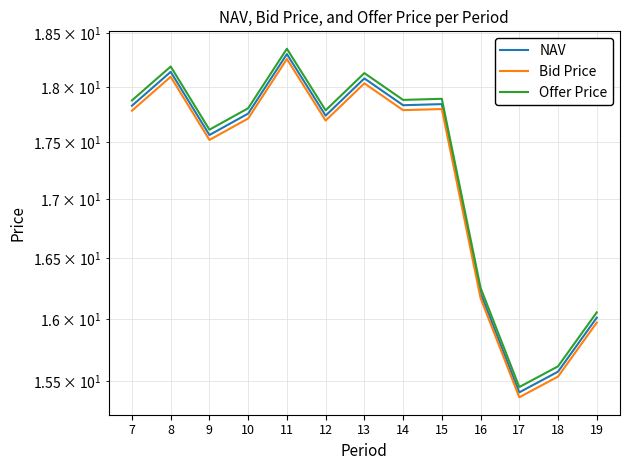

Between 17 and 9, which is larger?

9